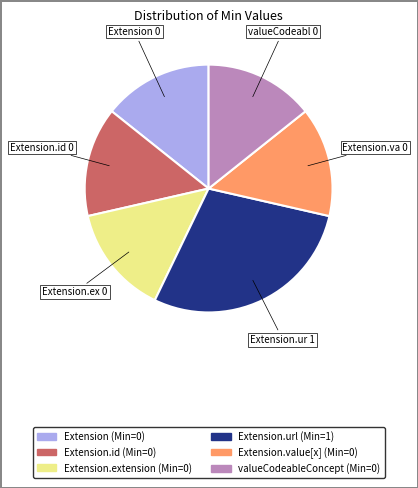

Does any single category account for the majority?

No